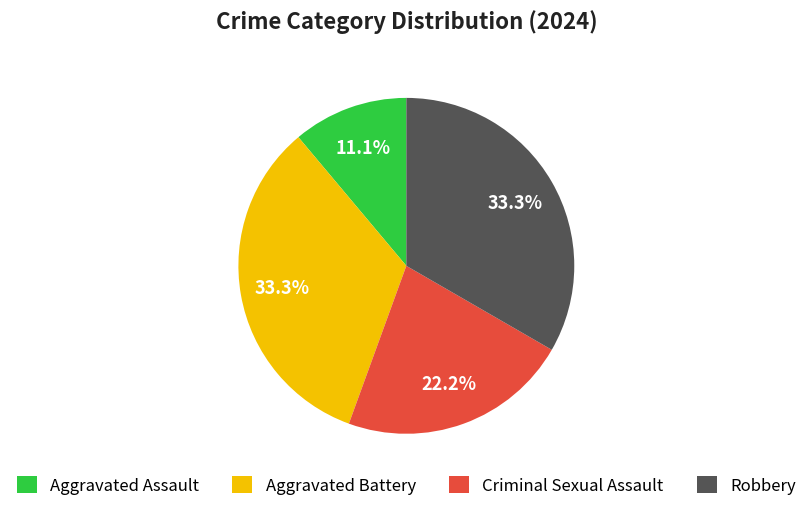

Is it true that Aggravated Assault is 11% of the pie?

True